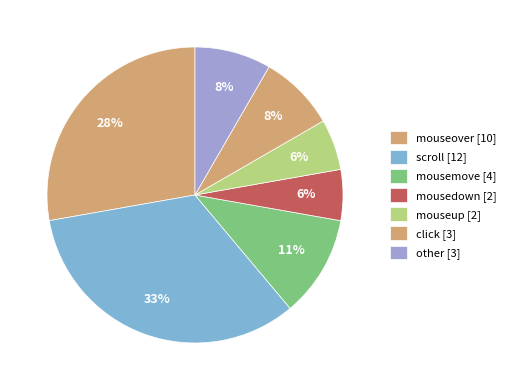

How many segments does this pie chart have?

7